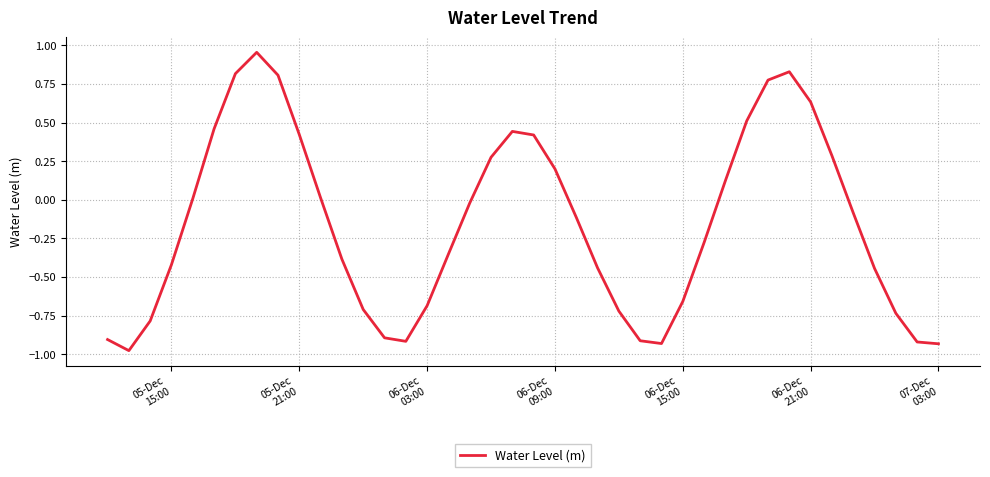

What is the difference between the maximum and minimum values?

1.9